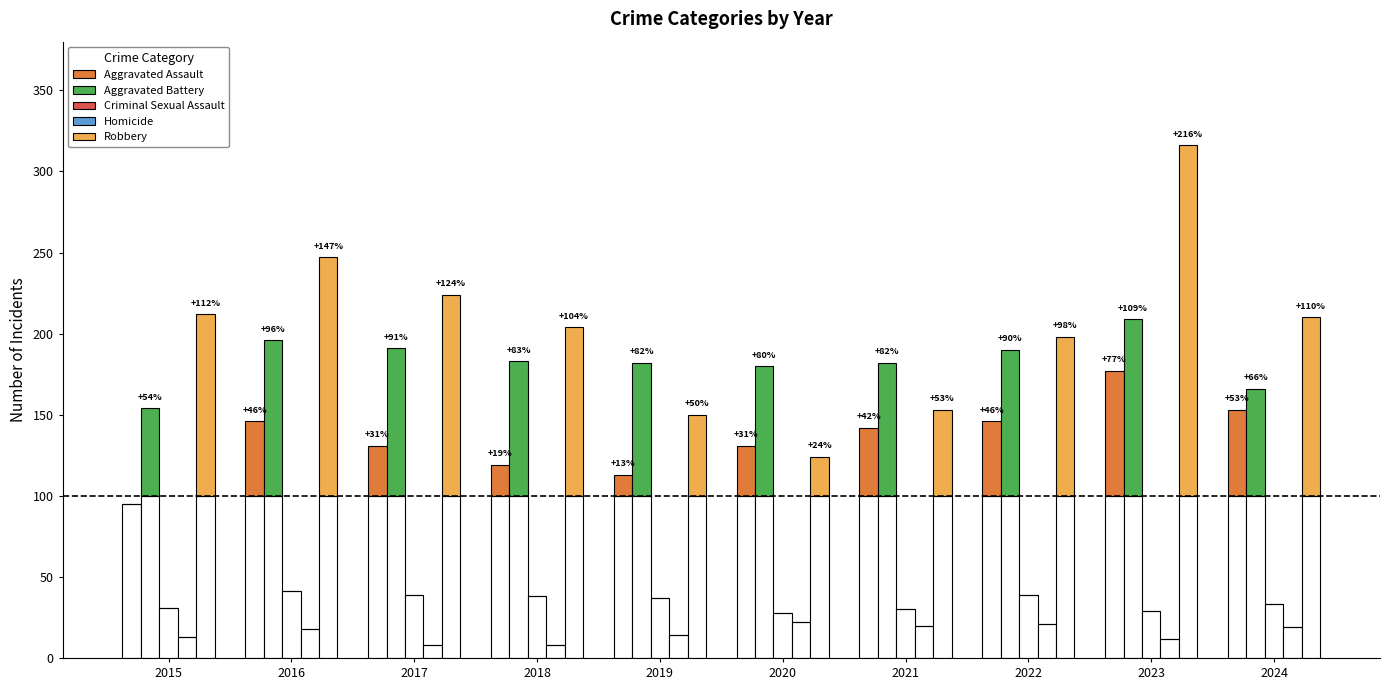

Does the chart contain any negative values?

No